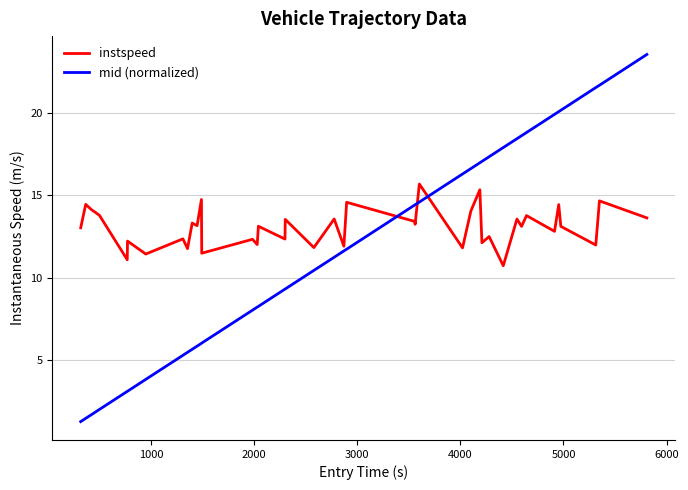

What are all the series names shown in the legend?

instspeed, mid (normalized)